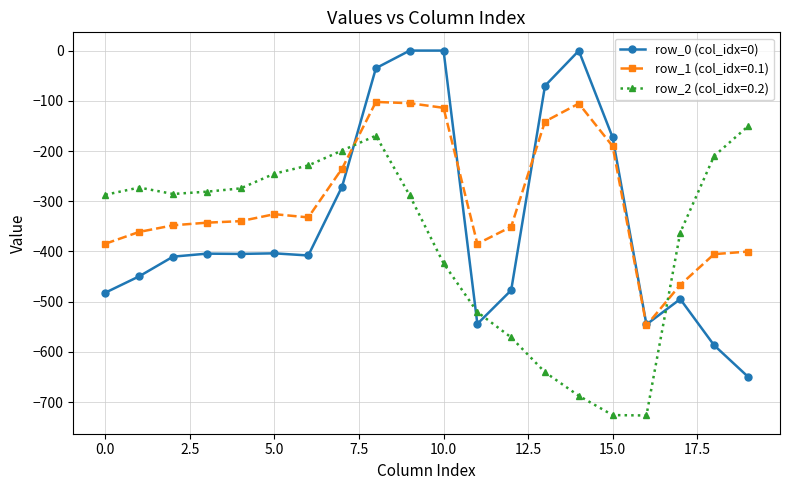

List the series in order of their overall mean, highest first.

row_1 (col_idx=0.1), row_0 (col_idx=0), row_2 (col_idx=0.2)